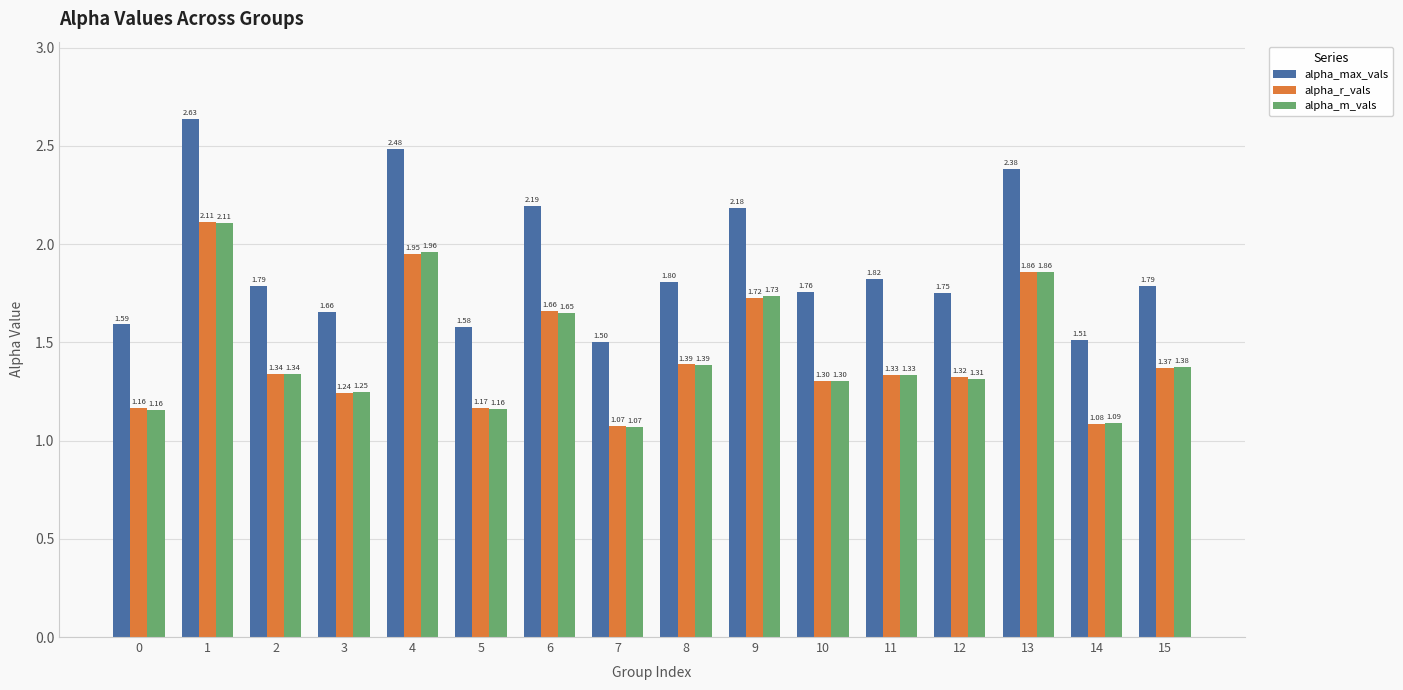

Does the chart contain any negative values?

No